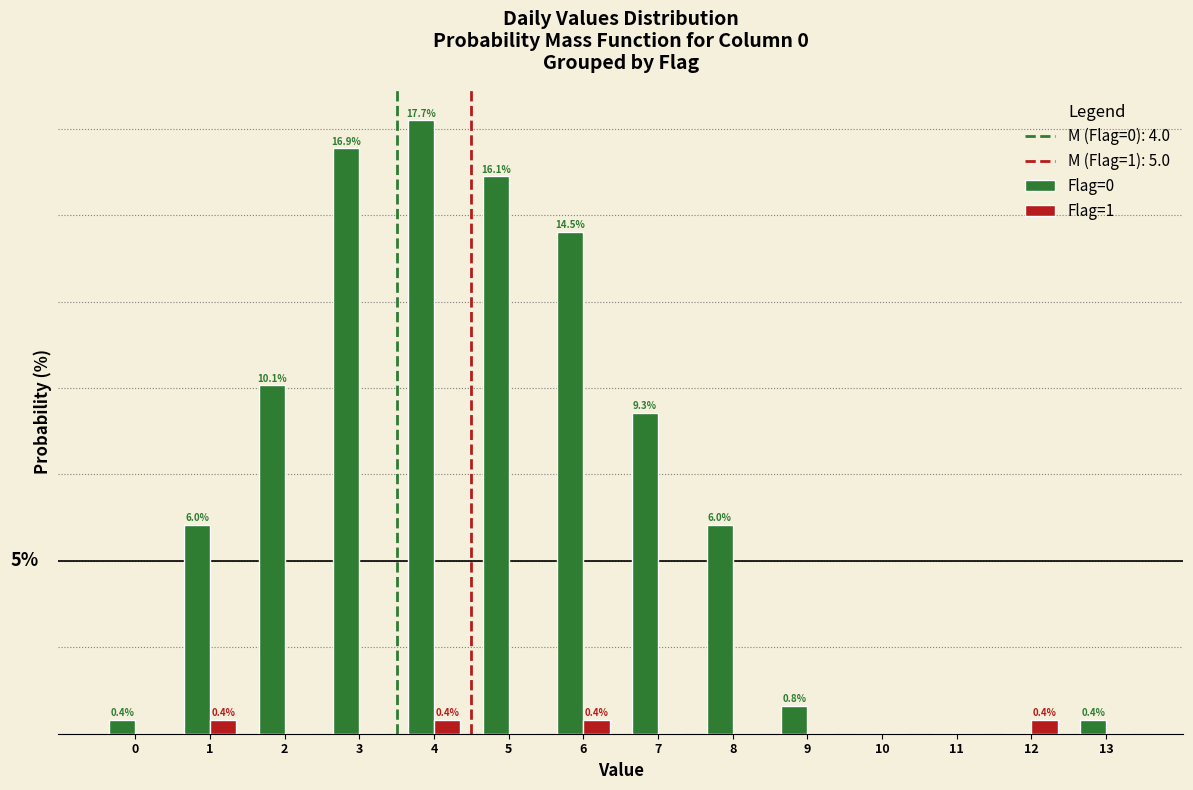

Between 4 and 12, which series saw the biggest shift?

Flag=0